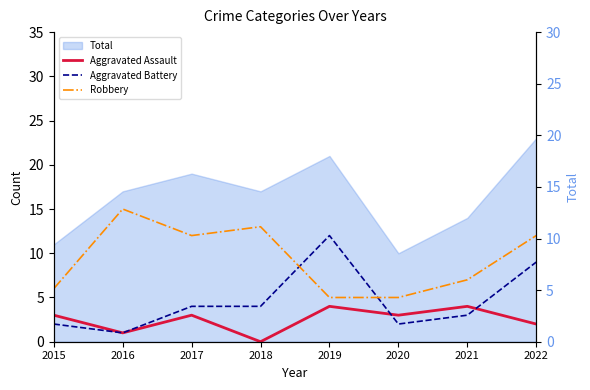

Which series has the largest range (max minus min)?

Aggravated Battery